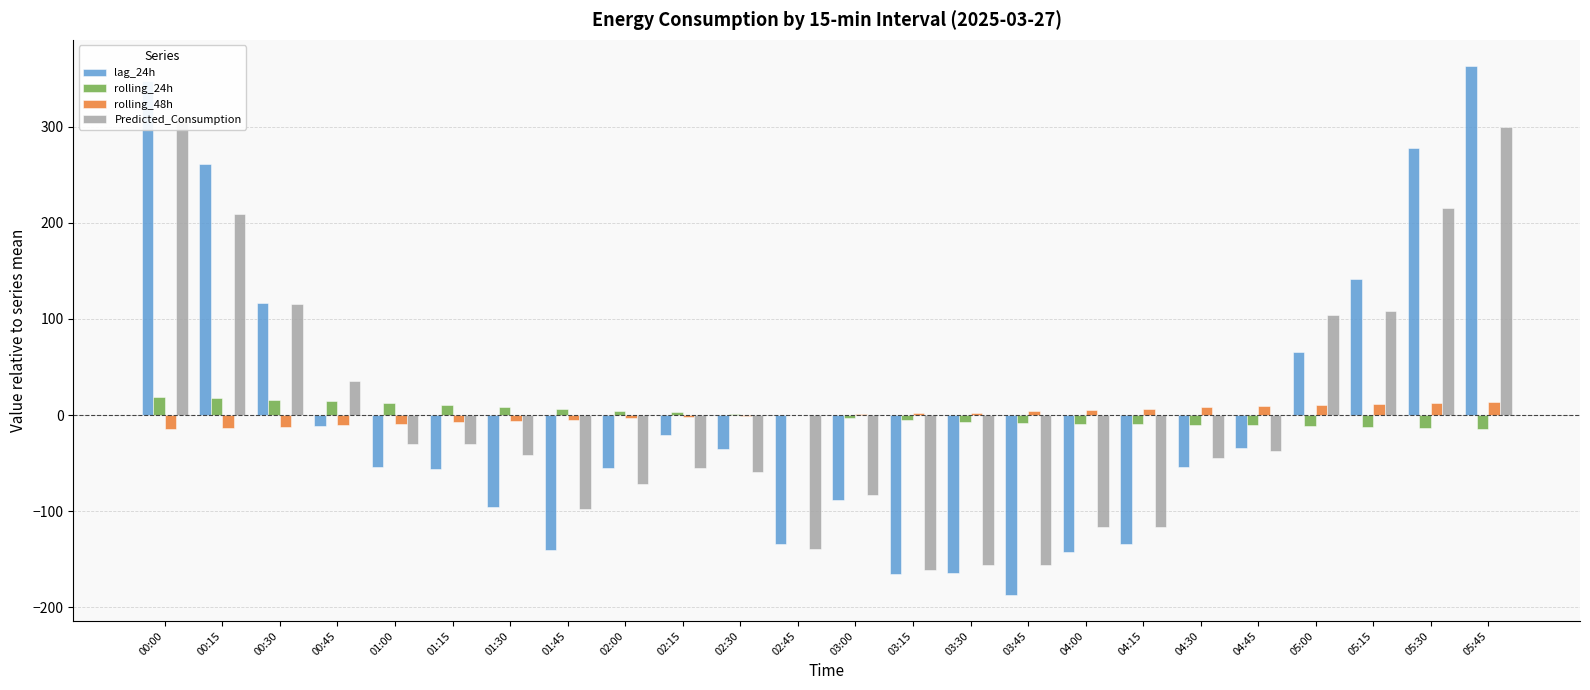

Which category has the lowest value in the rolling_48h series?

00:00